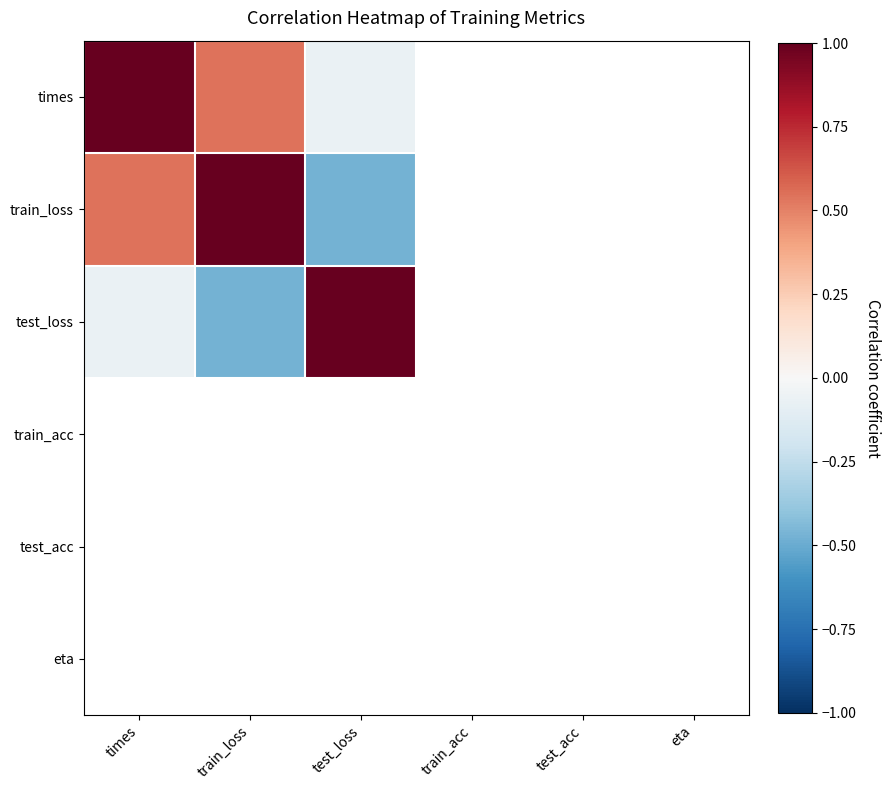

How many categories are shown in the chart?

6